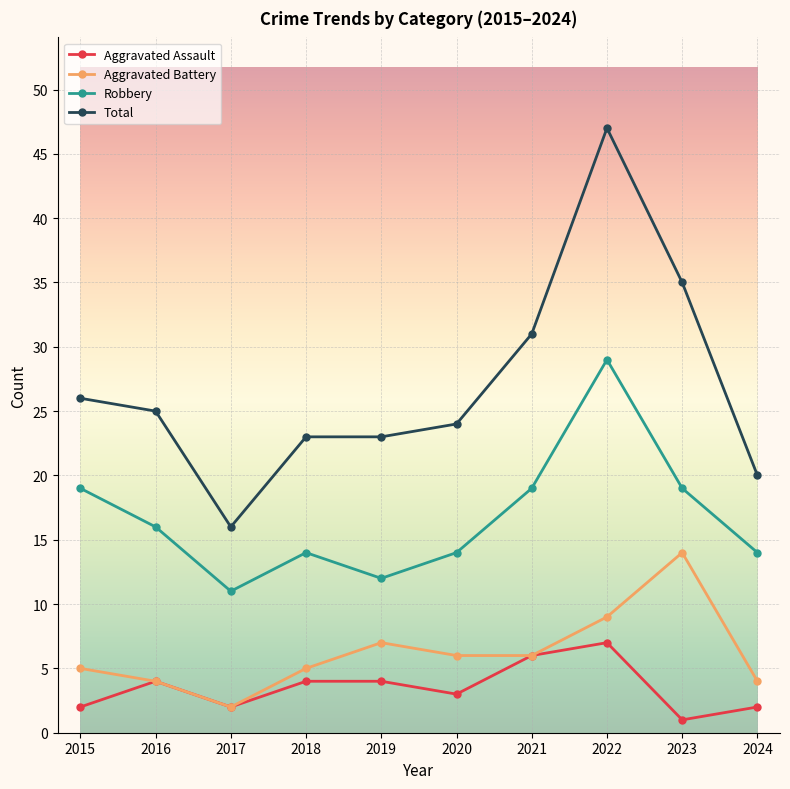

How many lines are shown in the chart?

4